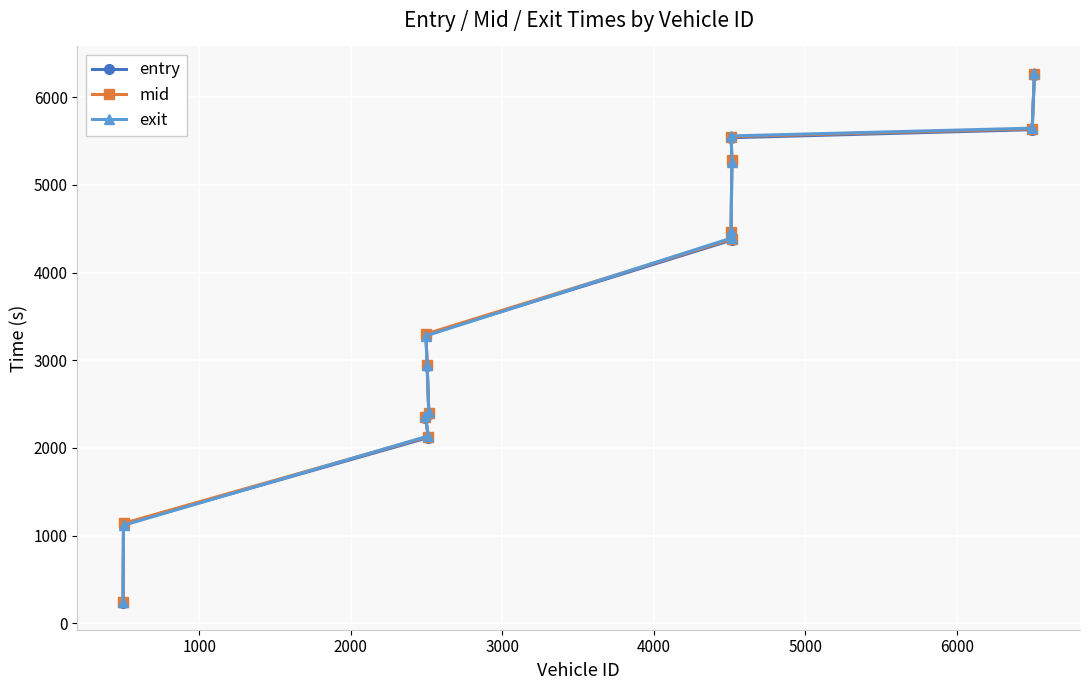

Which series has the widest spread of values?

exit